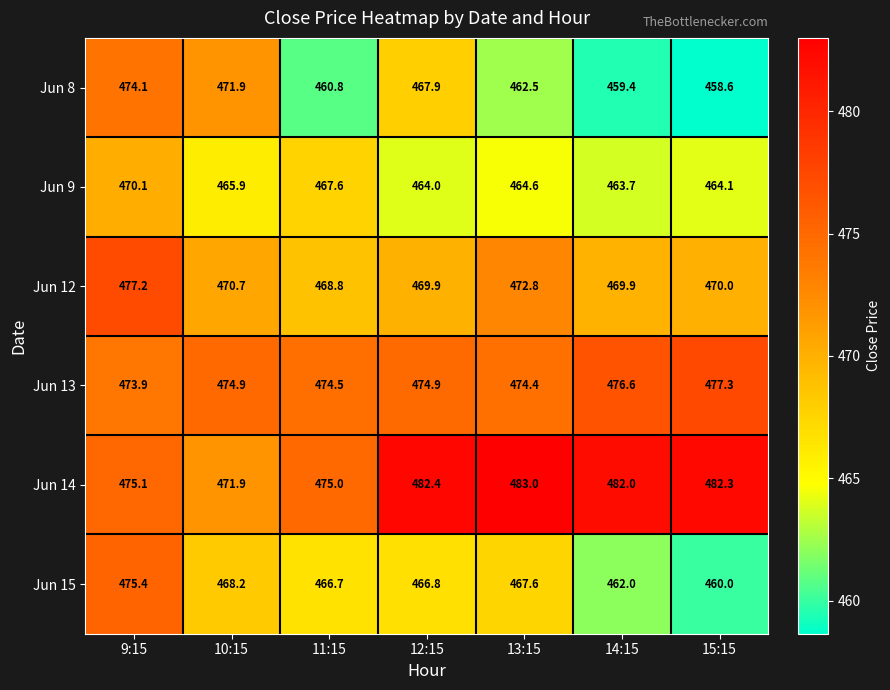

The value of Jun 8 at 11:15 is 460.8. True or false?

True